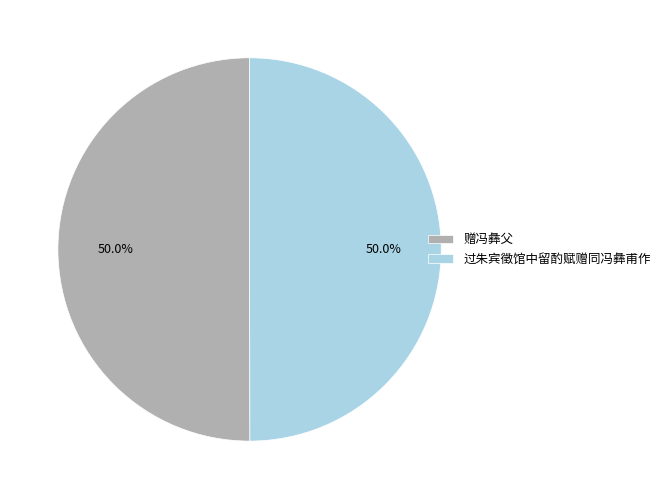

How much of the chart is everything except 赠冯彝父?

50.0%